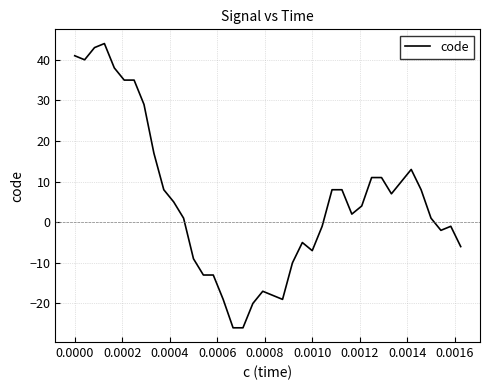

What is the maximum value shown in the chart?

44